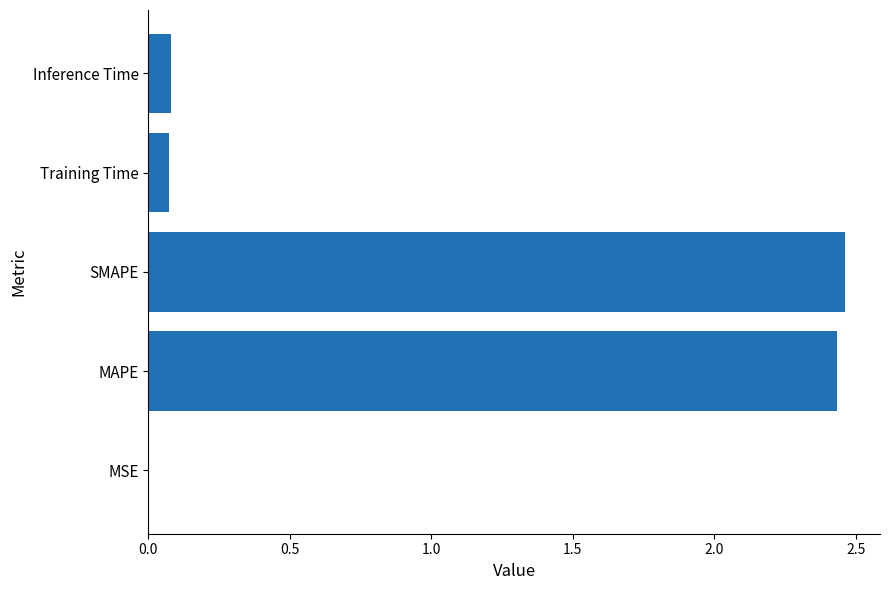

Which has a higher value, MAPE or Training Time?

MAPE